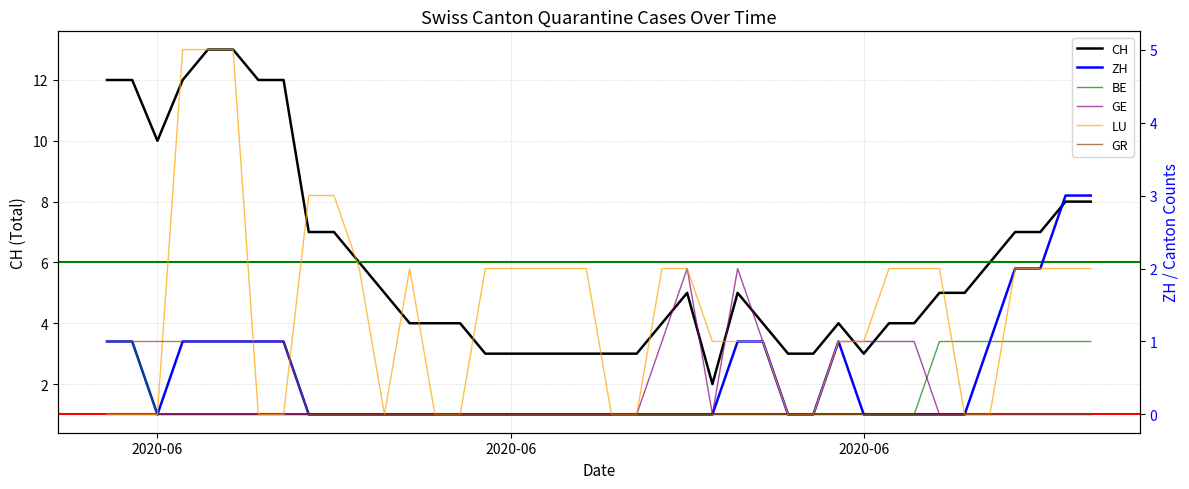

Which series ends up on top after the final intersection of BE and GE?

BE